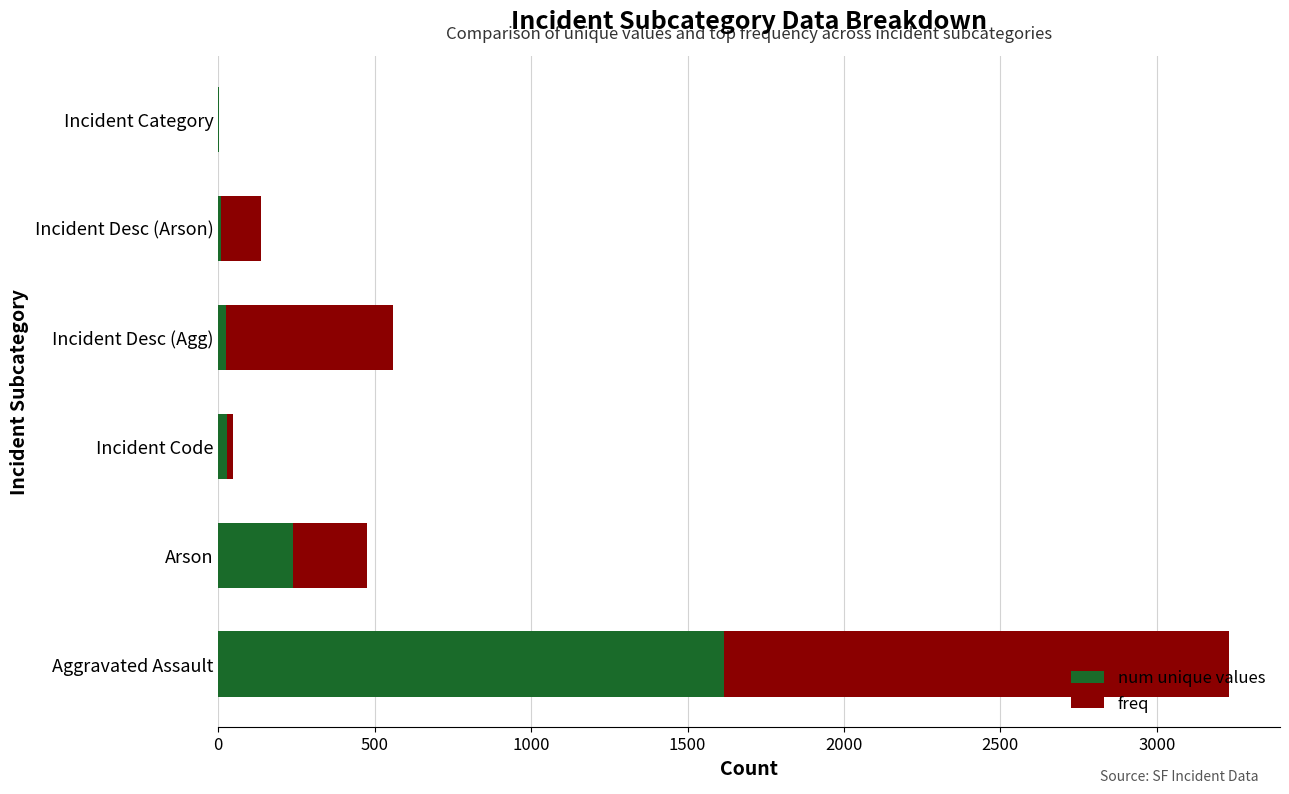

Count the number of categories in the chart.

6